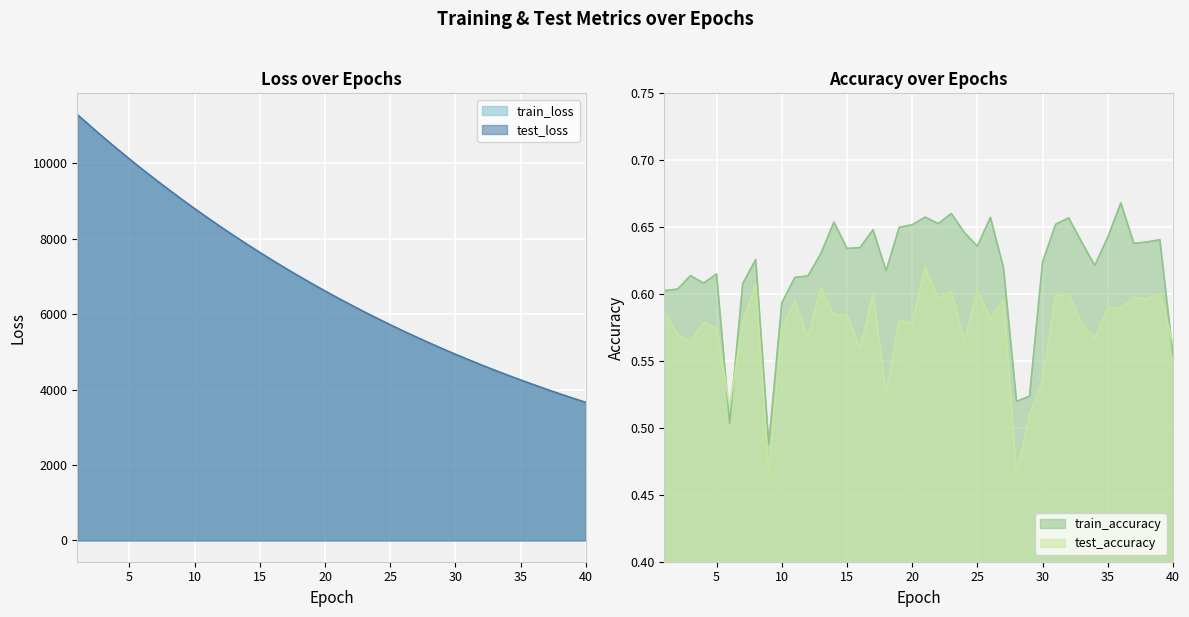

Which category has the lowest value in the test_loss series?

40